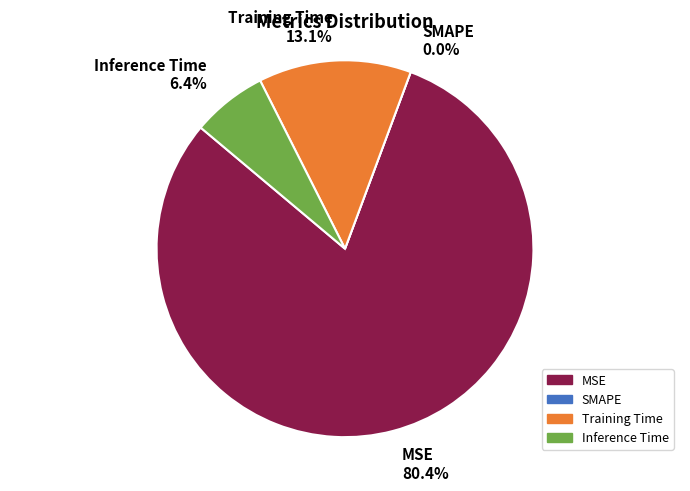

Combined, do Inference Time and MSE account for over 50%?

Yes